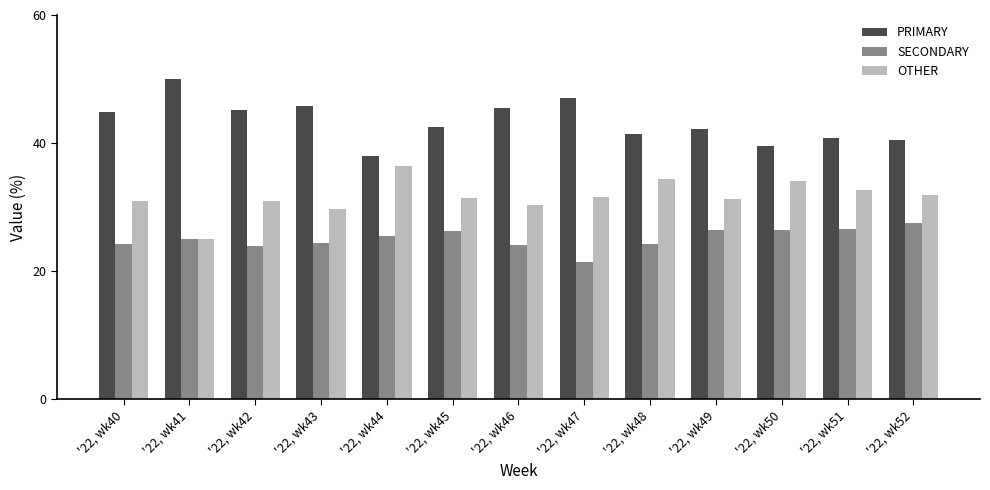

True or false: PRIMARY has a value of 44.9 at '22, wk40.

True